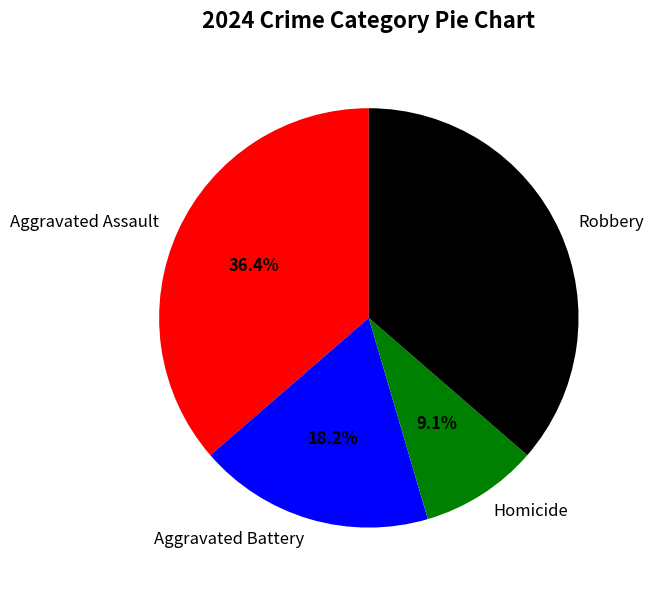

True or false: Aggravated Battery accounts for 18% of the total.

True